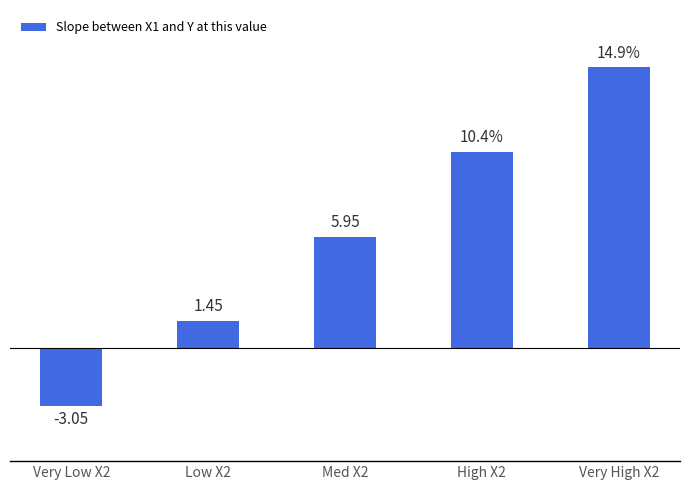

At which label is the value closest to 5?

Med X2